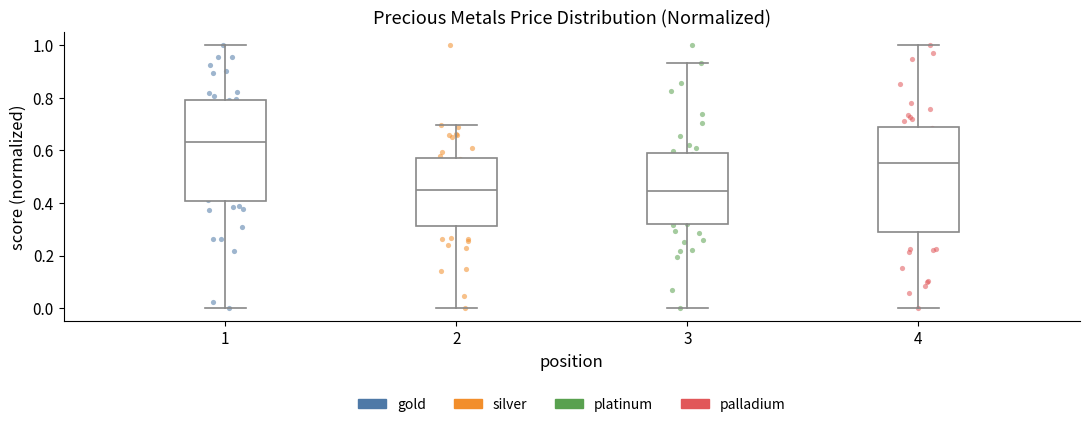

Which box's median line is the highest?

1